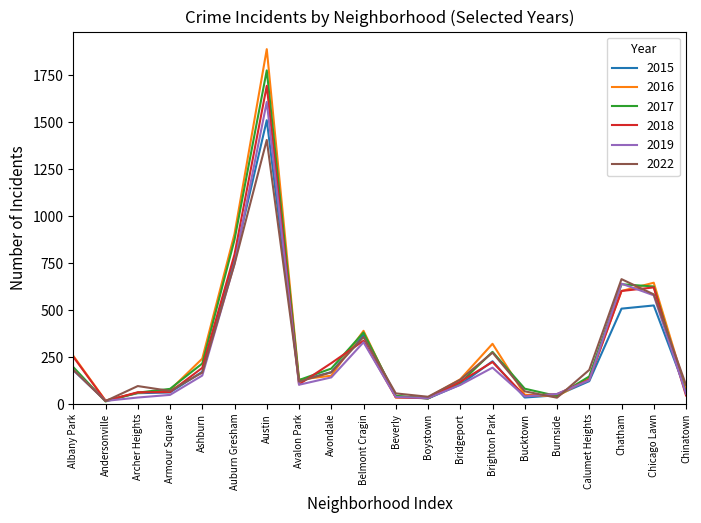

At which category does the chart reach its peak across all series?

Austin